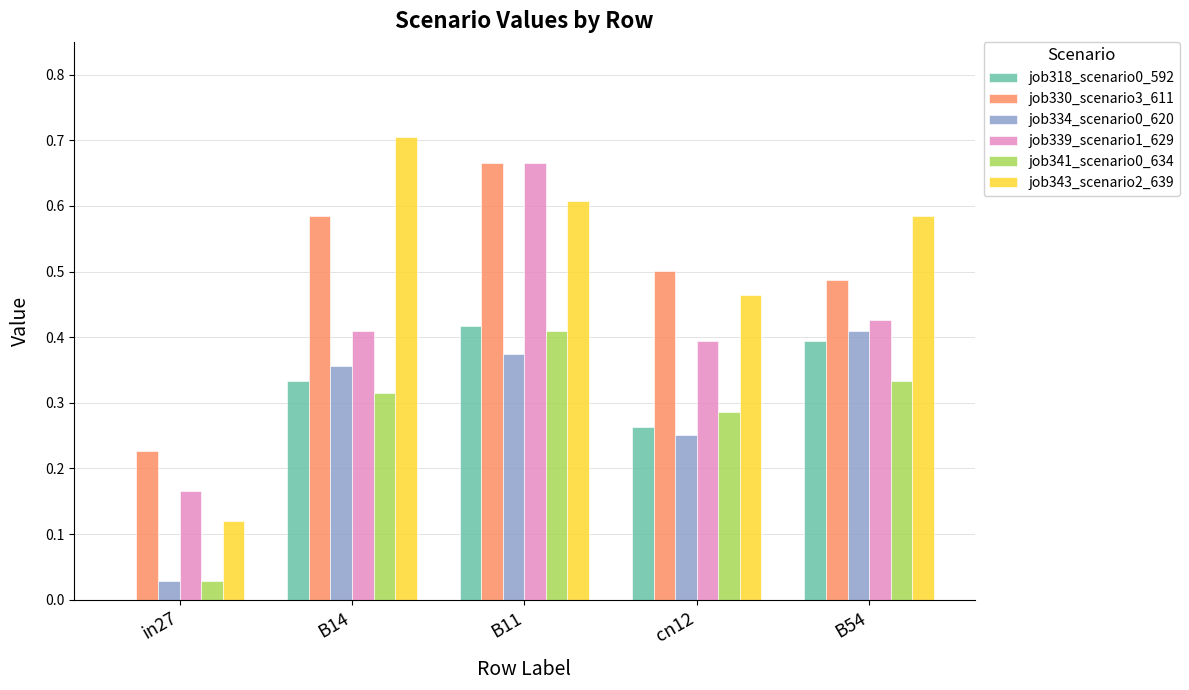

The job318_scenario0_592 series shows 0.4 at B54. True or false?

True